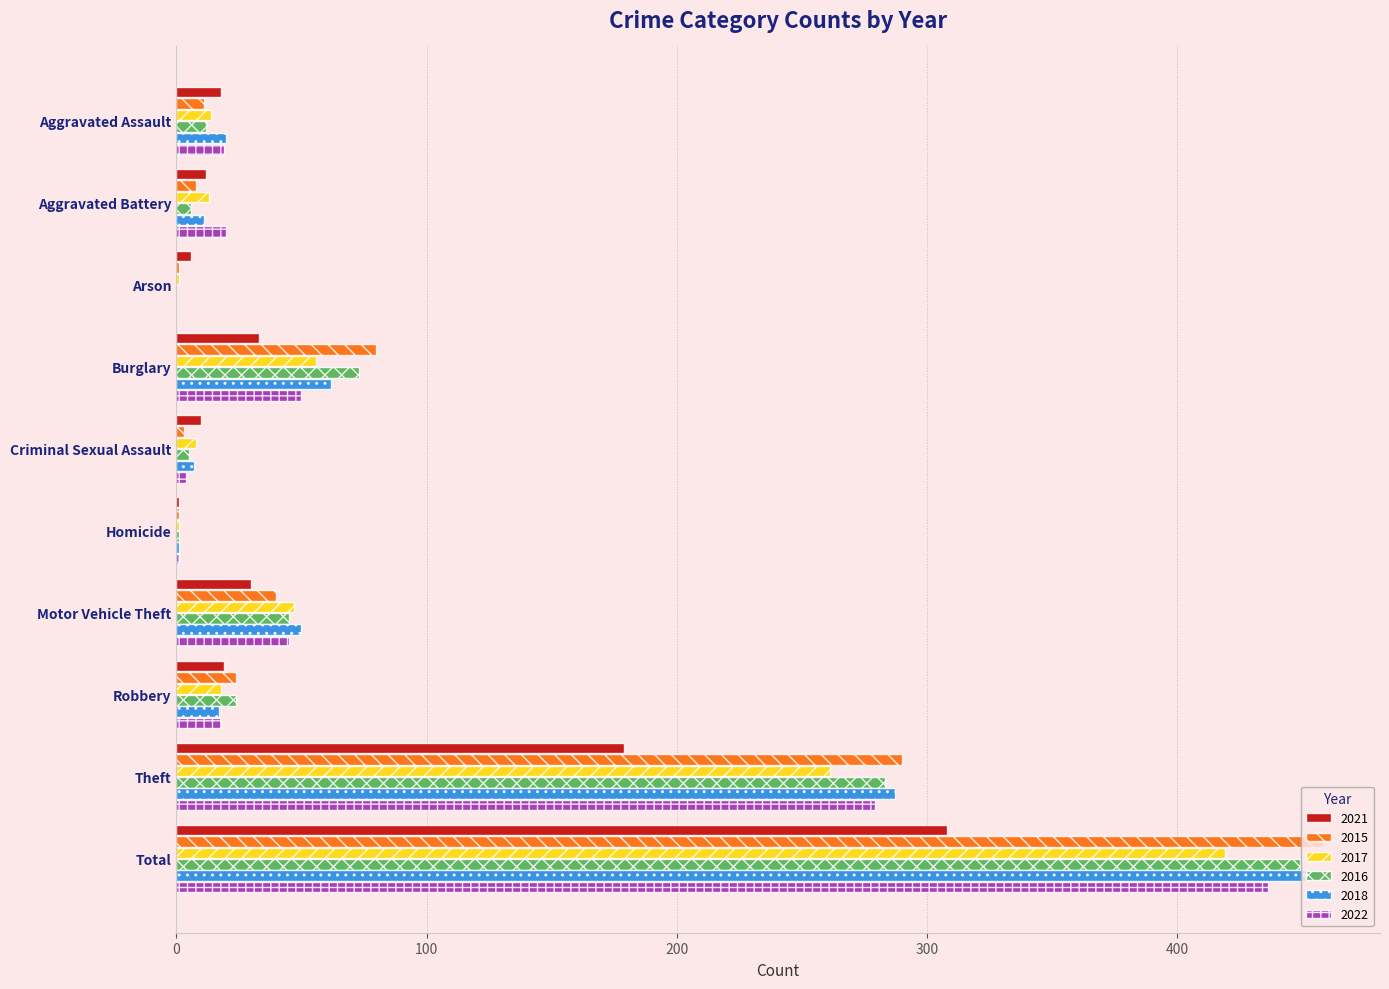

Where is 2021 nearest to the value 154?

Theft